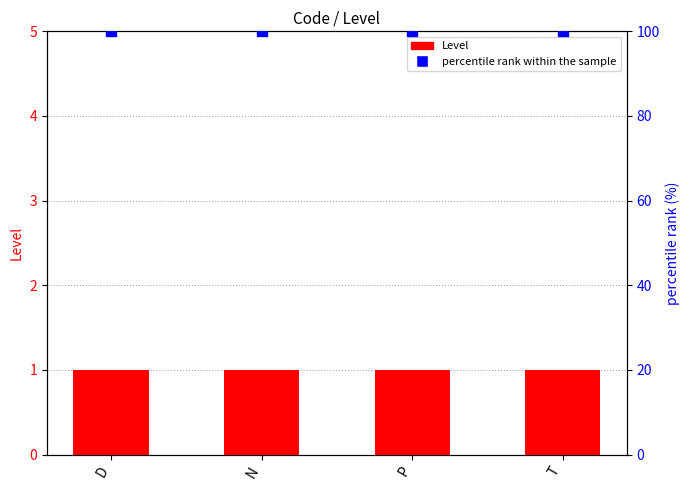

Which series reaches the maximum Y coordinate?

percentile rank within the sample